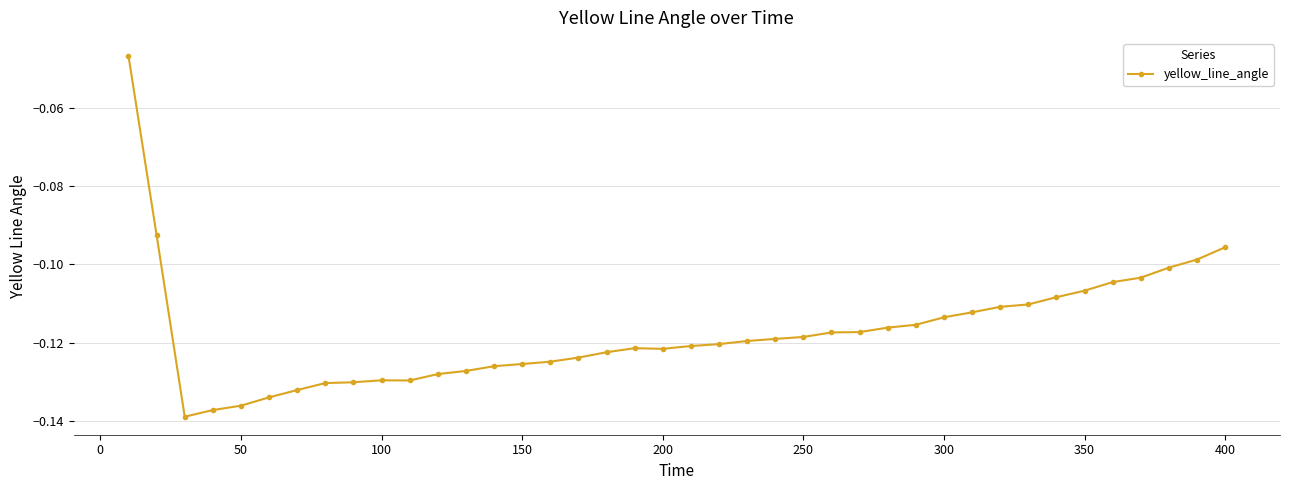

What is the sum of all values?

-4.7